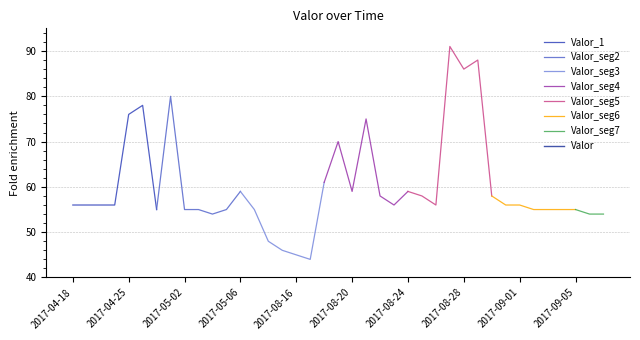

True or false: the data shows 56 at 2017-08-31.

True